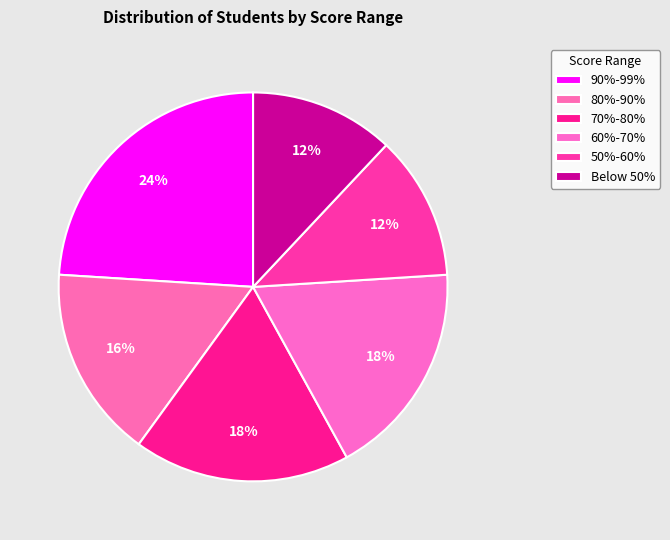

Which slice is the smallest?

50%-60%